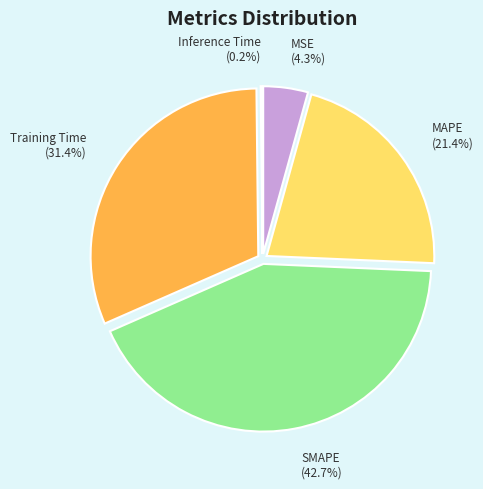

Is there any slice that represents more than half of the pie?

No